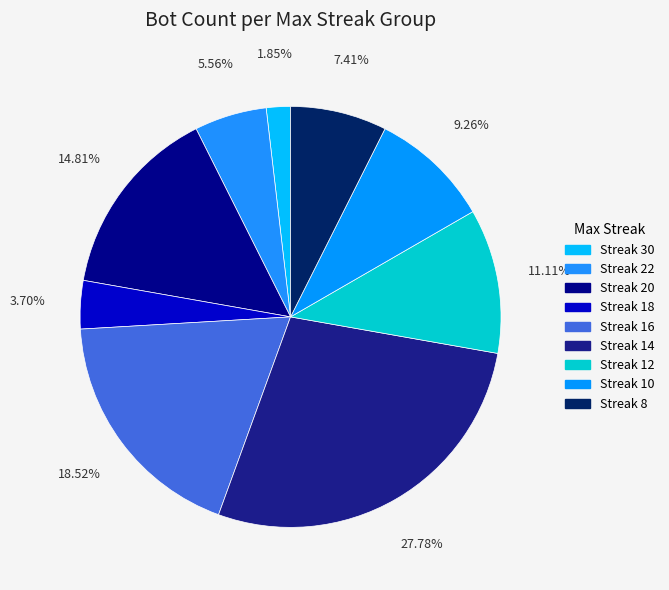

Rank the categories by value from lowest to highest.

Streak 30, Streak 18, Streak 22, Streak 8, Streak 10, Streak 12, Streak 20, Streak 16, Streak 14